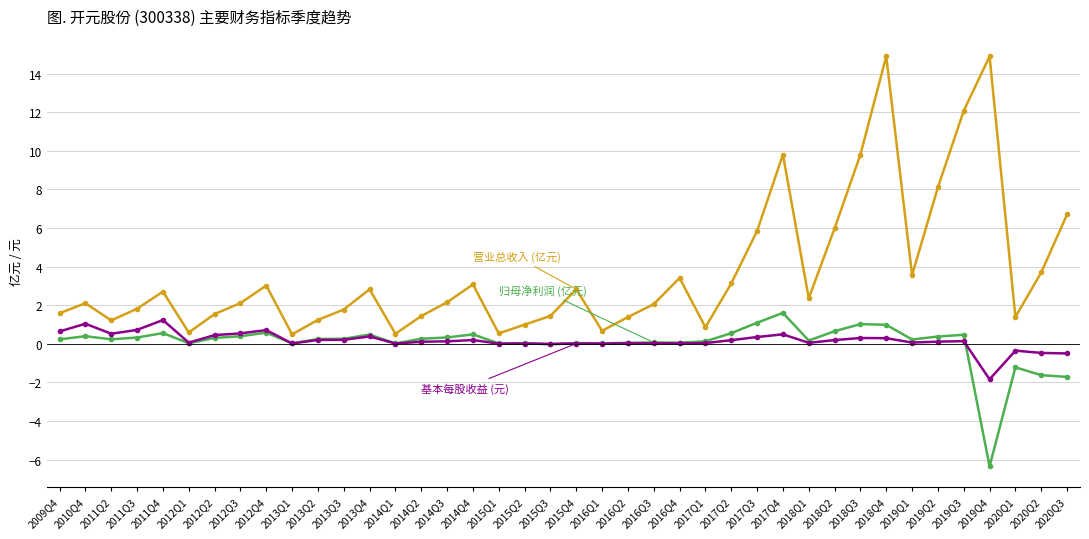

At which category is the sum across all series the highest?

2018Q4